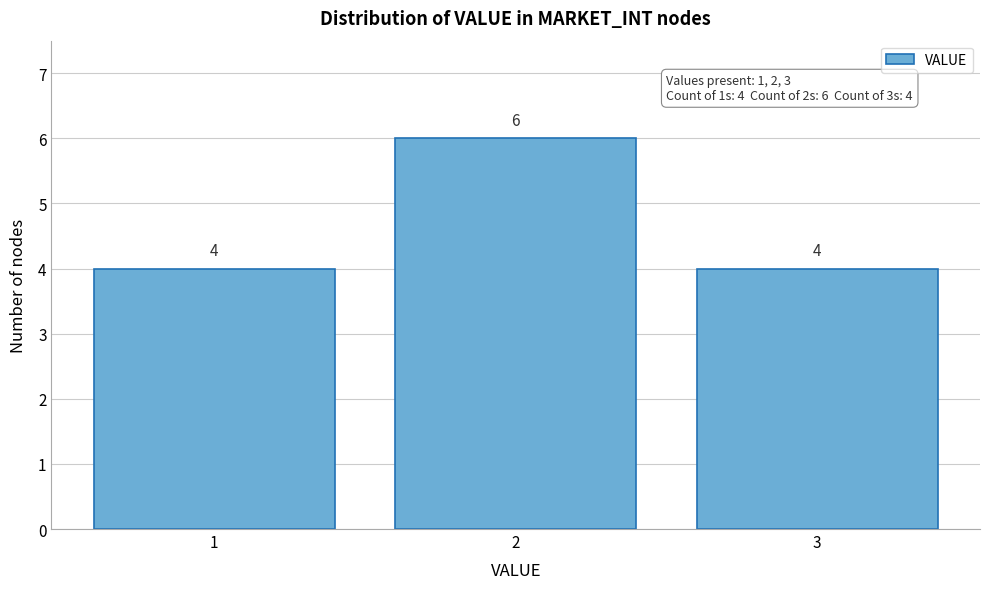

Reading left to right, list every bar in this chart as the range it spans on the x-axis followed by its height.

0.5 to 1.5: 4
1.5 to 2.5: 6
2.5 to 3.5: 4